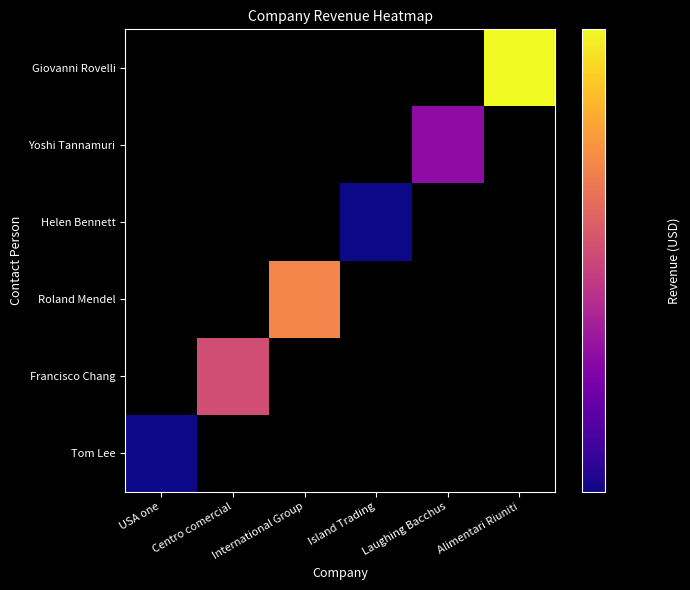

What is the greatest value displayed?

8000.0